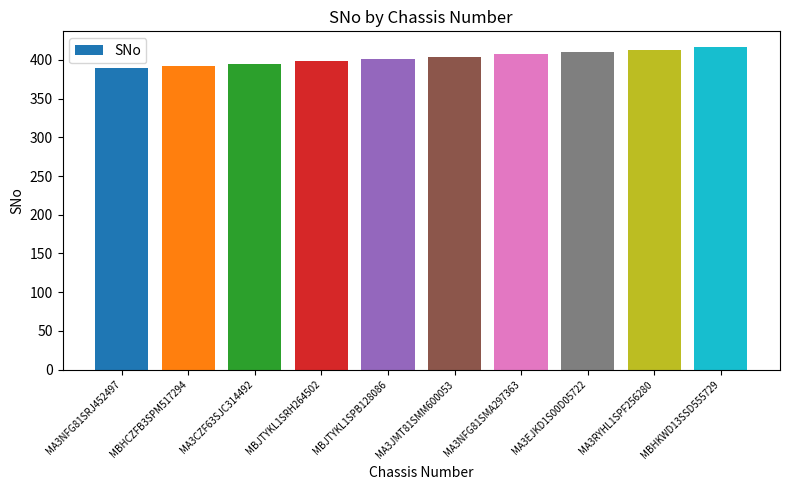

How many distinct data groups are displayed?

1